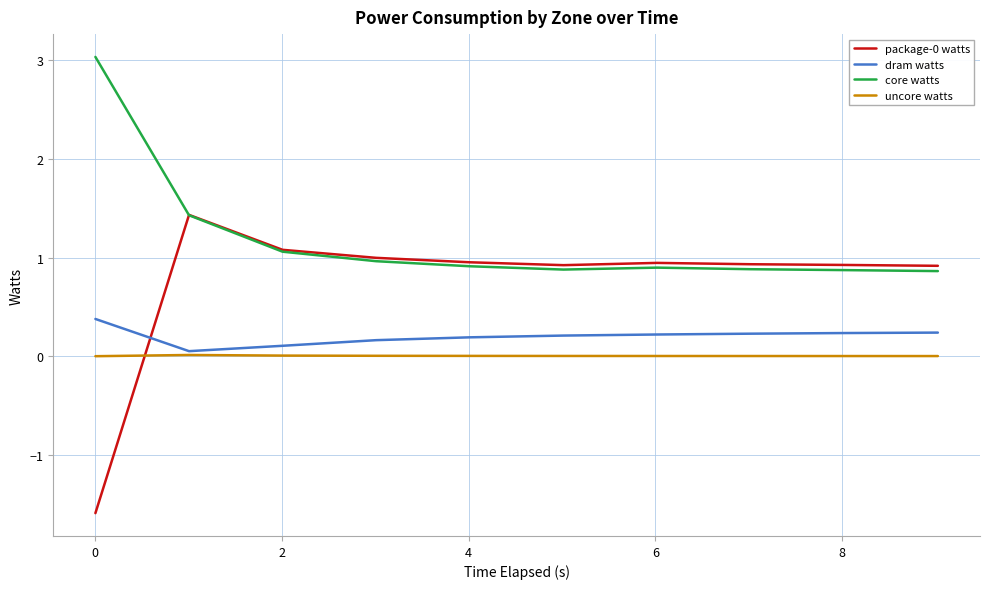

True or false: core watts and dram watts intersect in this chart.

False